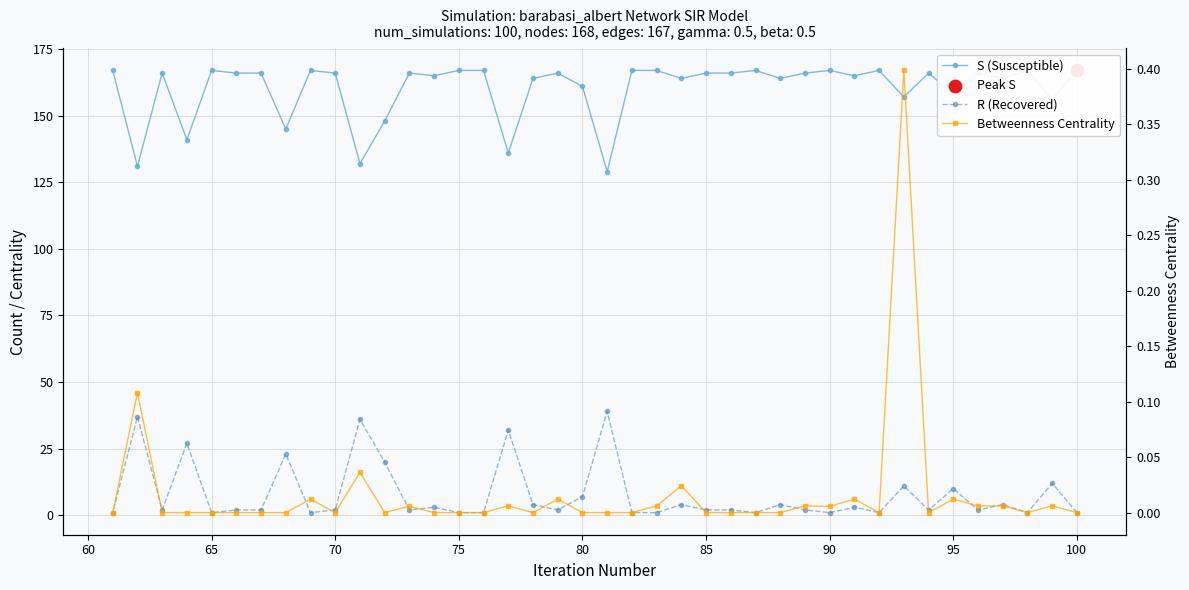

What are all the series names shown in the legend?

S (Susceptible), R (Recovered), Betweenness Centrality